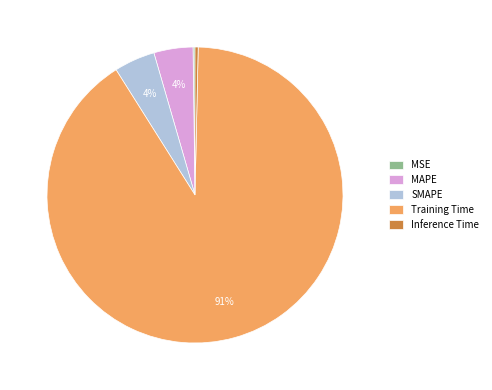

Which has a higher value, Training Time or MAPE?

Training Time